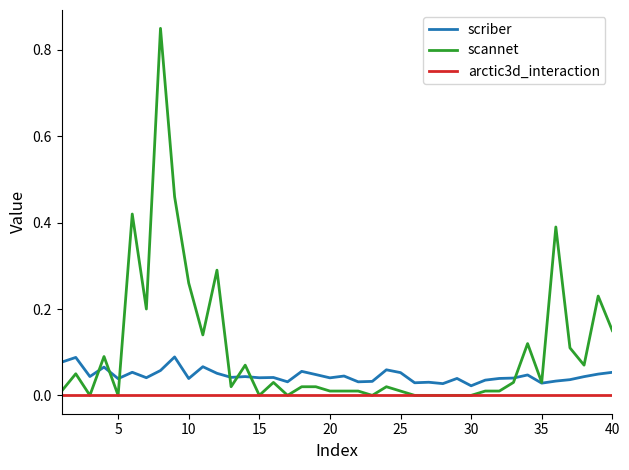

Which series has the widest spread of values?

scannet